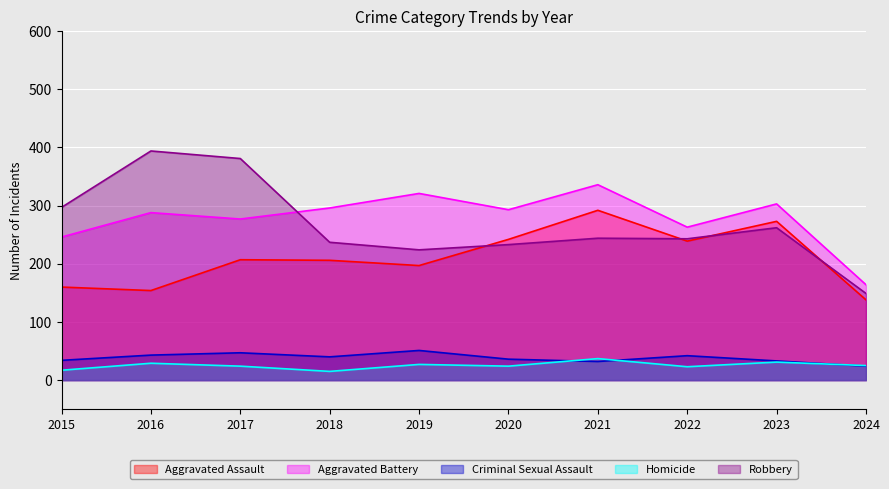

Between 2019 and 2023, which is larger?

2023